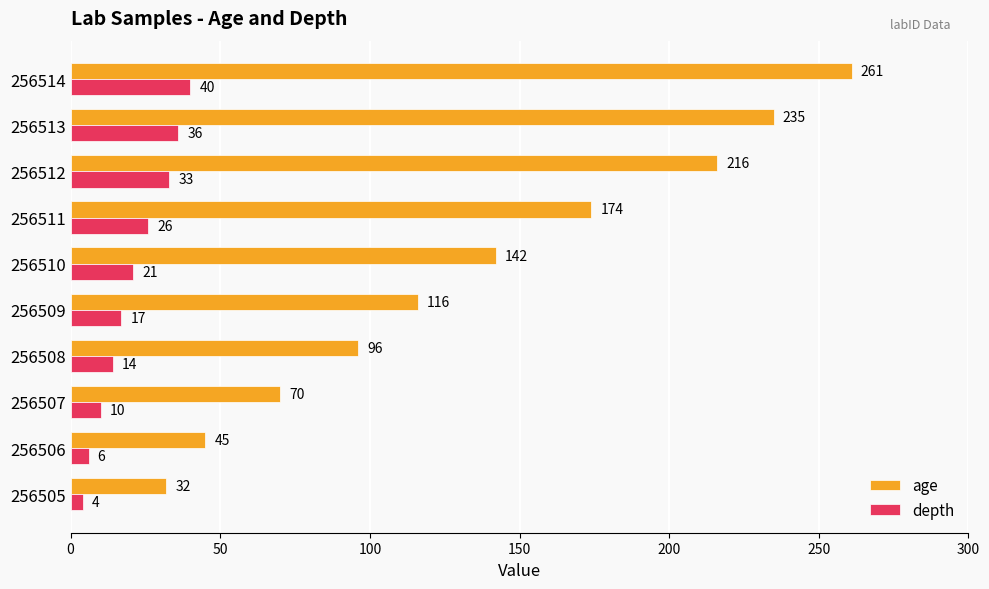

What is the difference between the second highest and second lowest values in the age series?

190